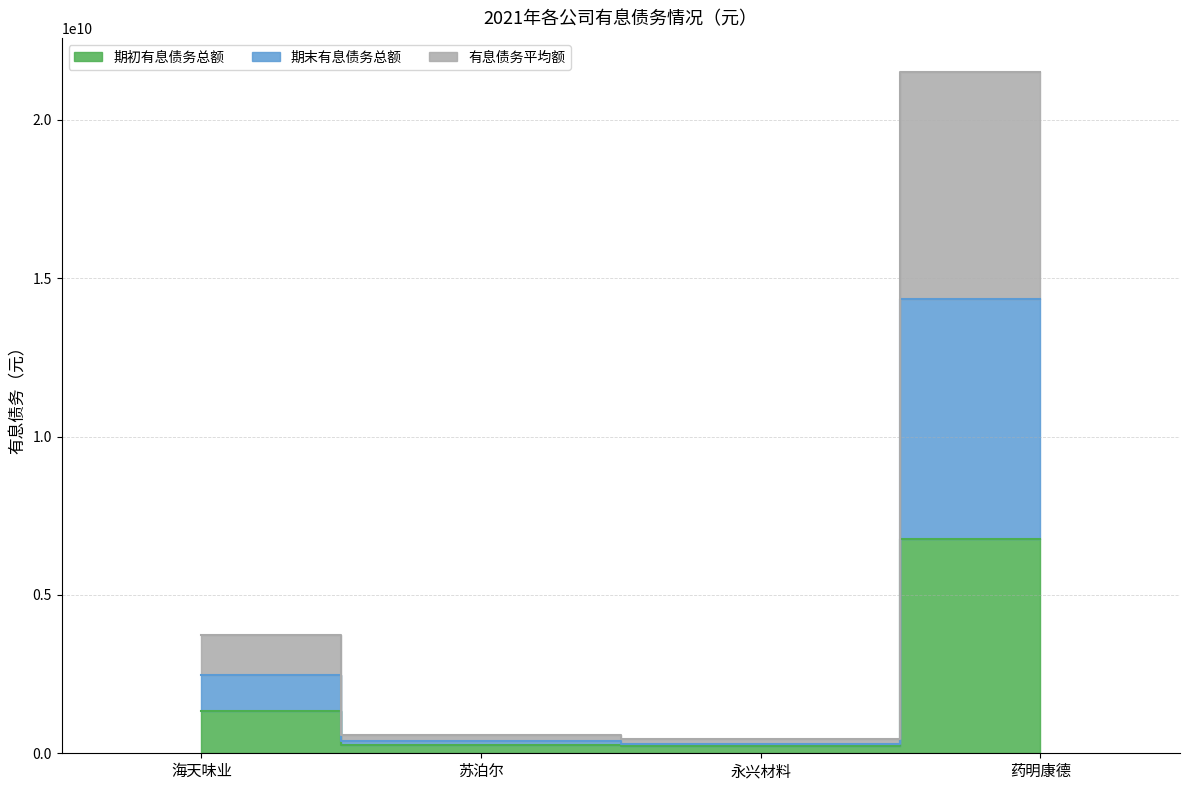

The 期初有息债务总额 series shows 1331733371.4 at 海天味业. True or false?

True